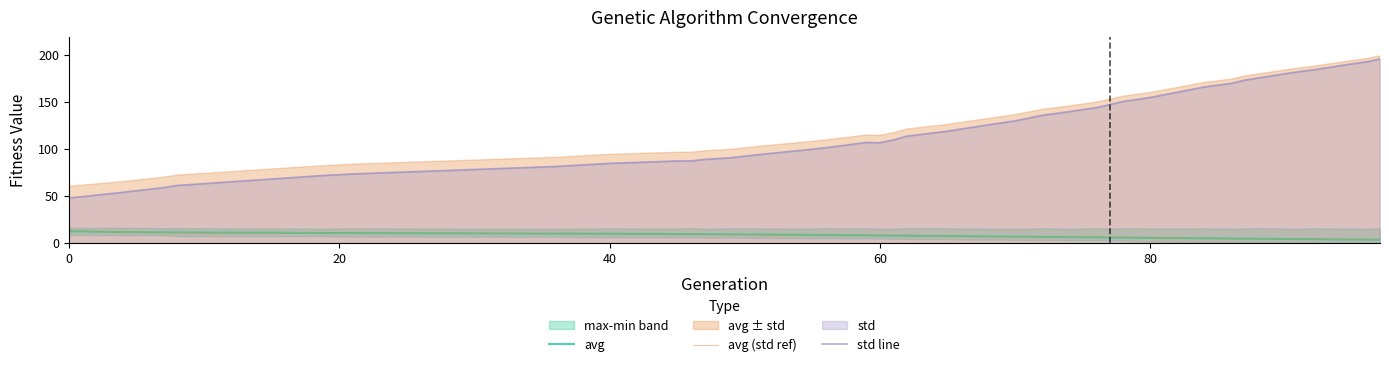

Rank the series by their maximum value, from lowest to highest.

avg, avg (std ref), std line